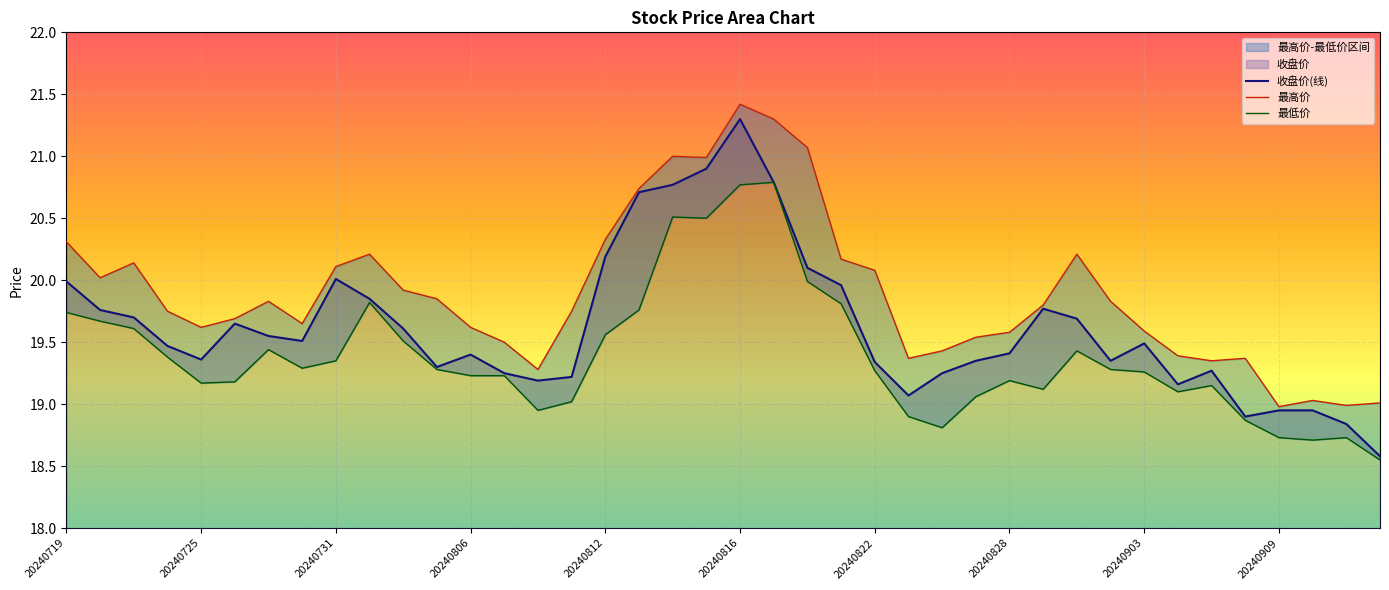

What is the value of the 最低价 point at the 39th from the left?

18.7